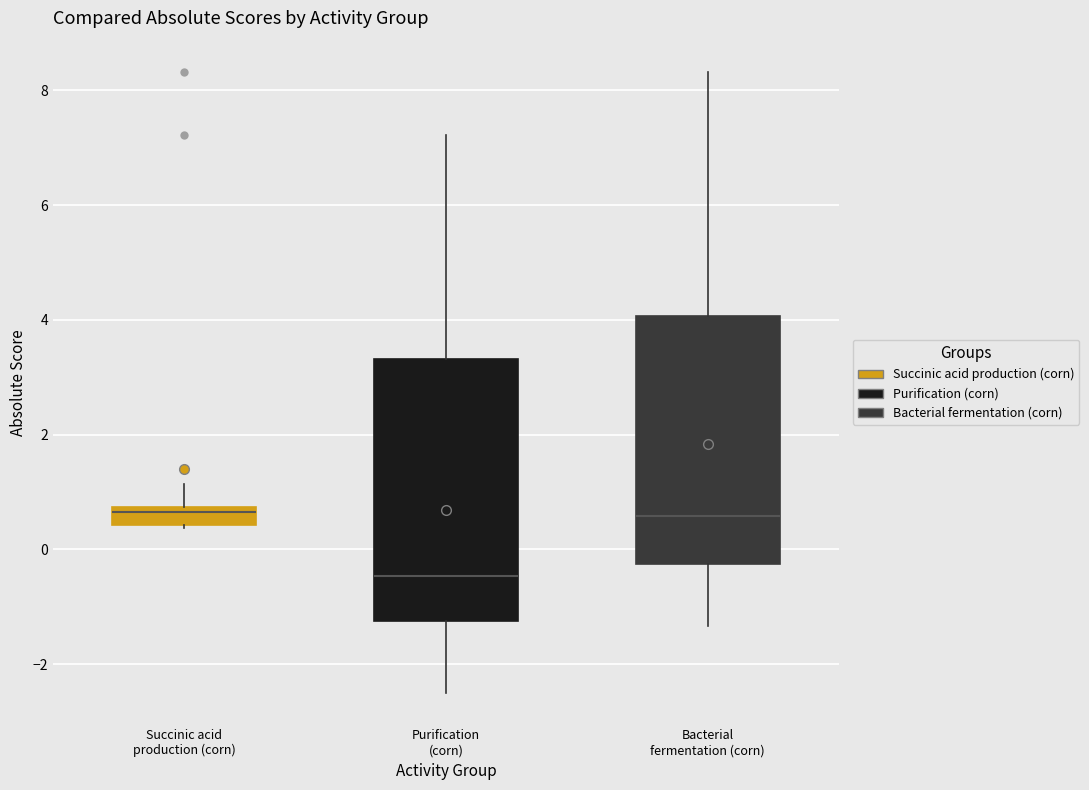

Reading left to right, read every box against the y-axis: the position of its median line, the range the box covers, and the ends of its whiskers. The values are not printed on the chart, so give them approximately, as read against the axis.

Succinic acid production (corn): median 0.6, box 0.4 to 0.8, whiskers 0.4 to 1.2
Purification (corn): median -0.4, box -1.2 to 3.4, whiskers -2.6 to 7.2
Bacterial fermentation (corn): median 0.6, box -0.2 to 4.0, whiskers -1.4 to 8.4